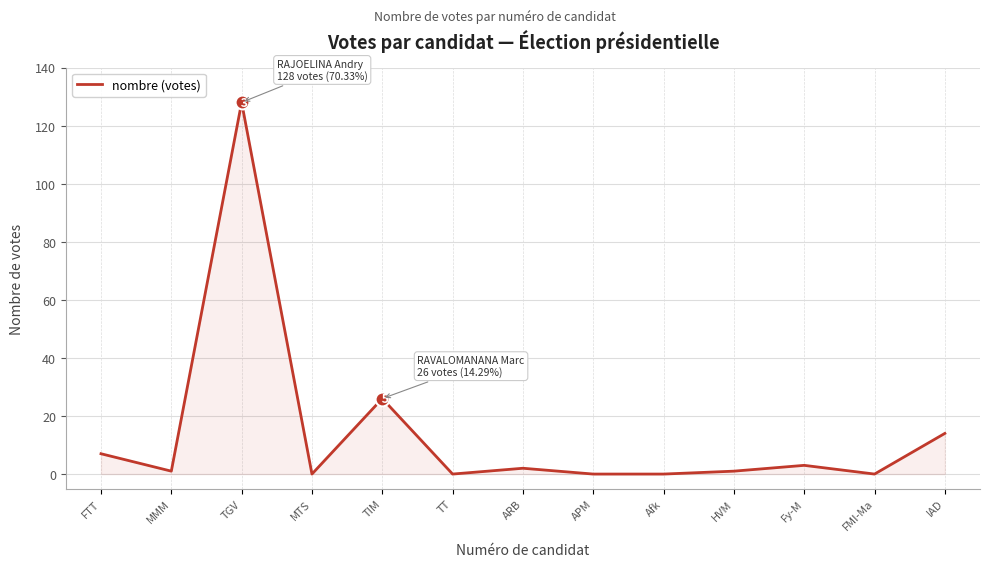

Which label corresponds to the largest value in the chart?

TGV